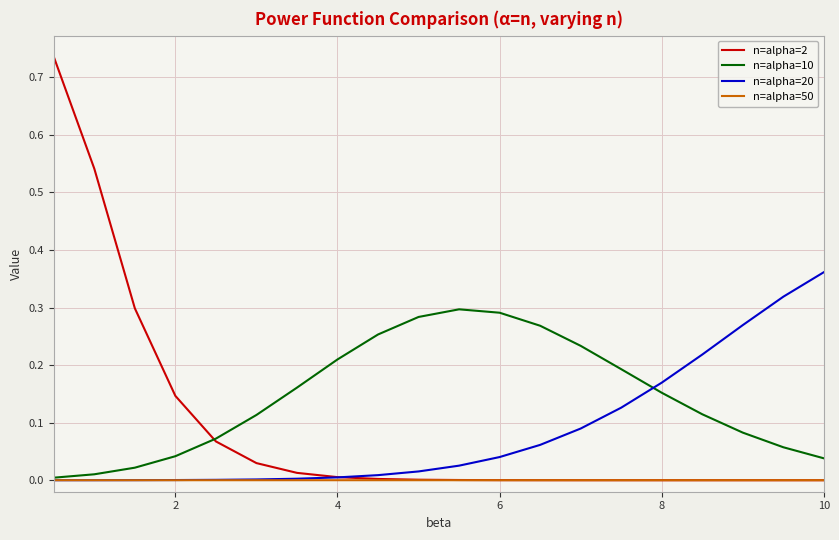

Which series has the largest total across all categories?

n=alpha=10